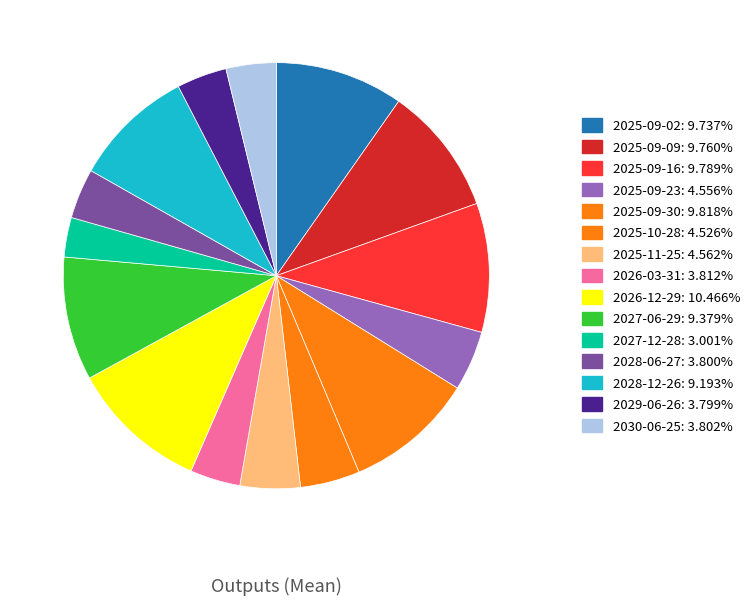

Is the sum of 2025-09-02 and 2026-12-29 greater than half?

No